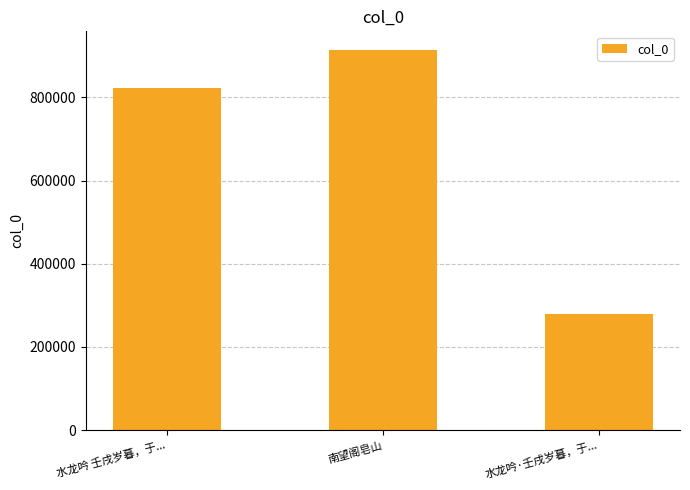

What is the value of the 3rd bar from the left?

279354